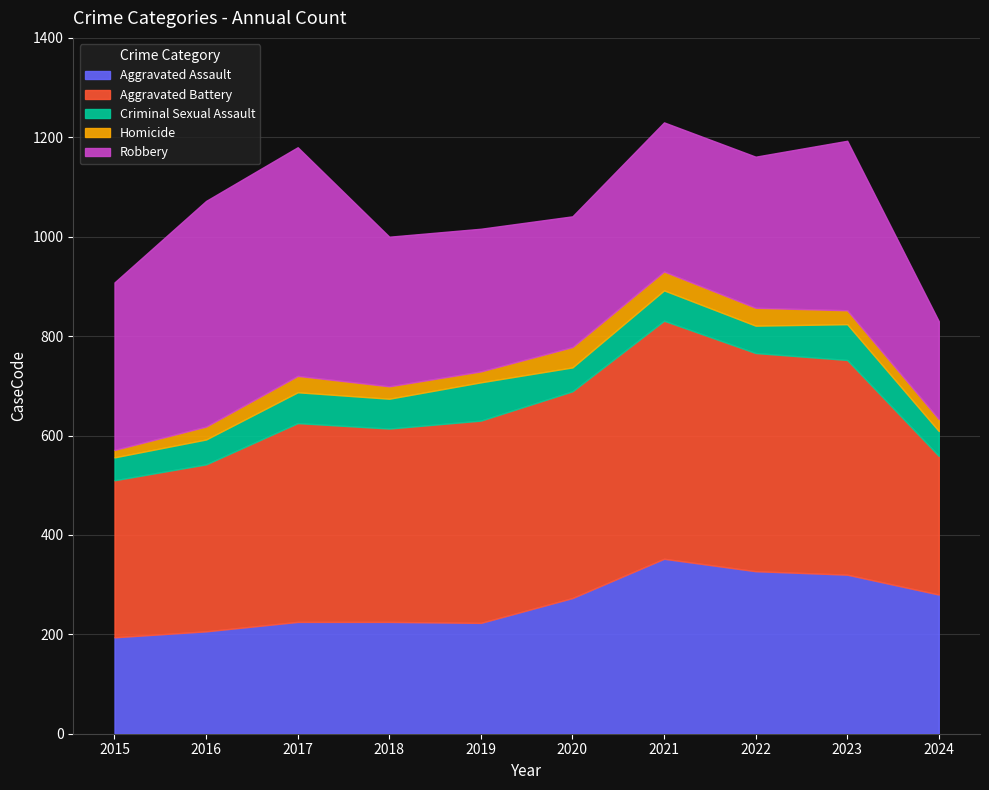

True or false: Criminal Sexual Assault has more than 1 points higher than both neighbors.

True